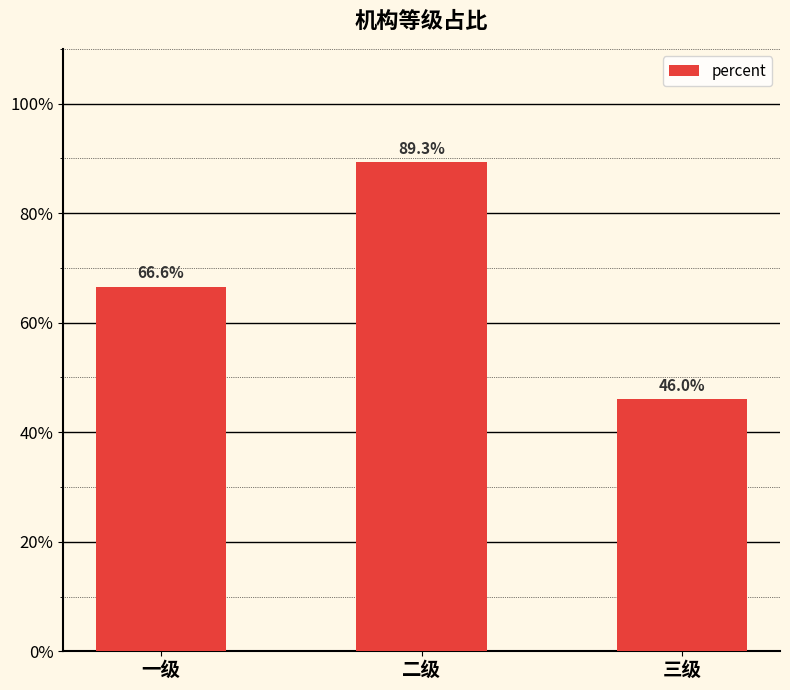

What is the change in value from 二级 to 三级?

-0.4